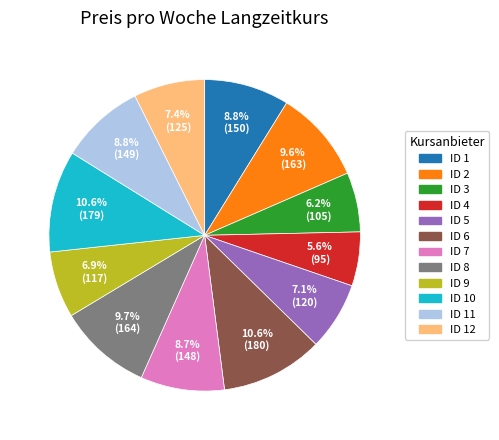

What percentage is the ID 4 slice, to the nearest percent?

6%